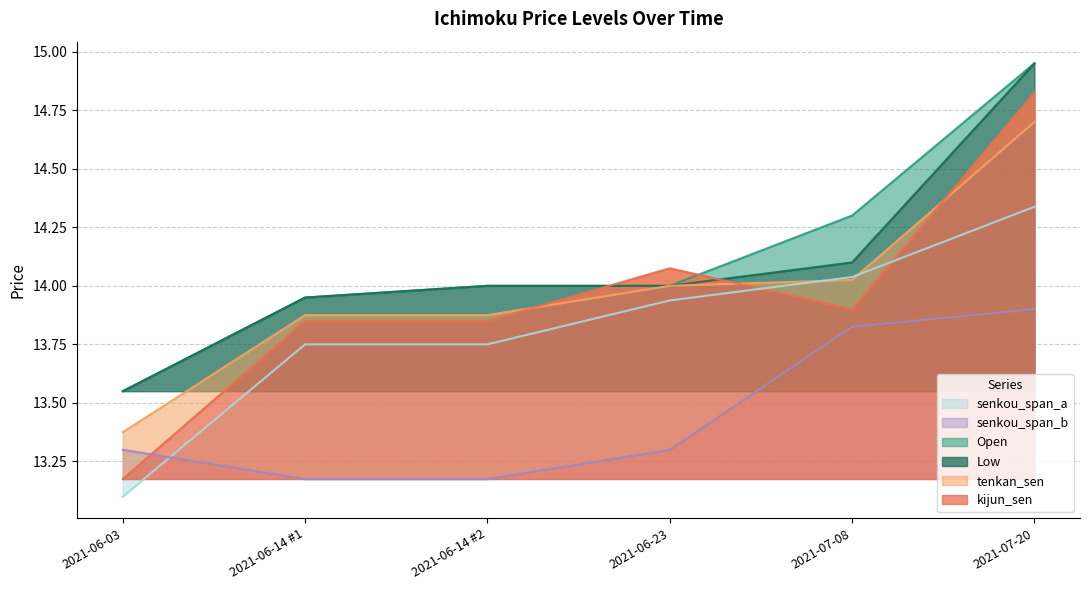

Reading left to right, list all the values displayed in this chart.

Open: 13.6	13.9	14.0	14.0	14.3	14.9
Low: 13.6	13.9	14.0	14.0	14.1	14.9
tenkan_sen: 13.4	13.9	13.9	14.0	14.0	14.7
kijun_sen: 13.2	13.9	13.9	14.1	13.9	14.8
senkou_span_a: 13.1	13.8	13.8	13.9	14.0	14.3
senkou_span_b: 13.3	13.2	13.2	13.3	13.8	13.9